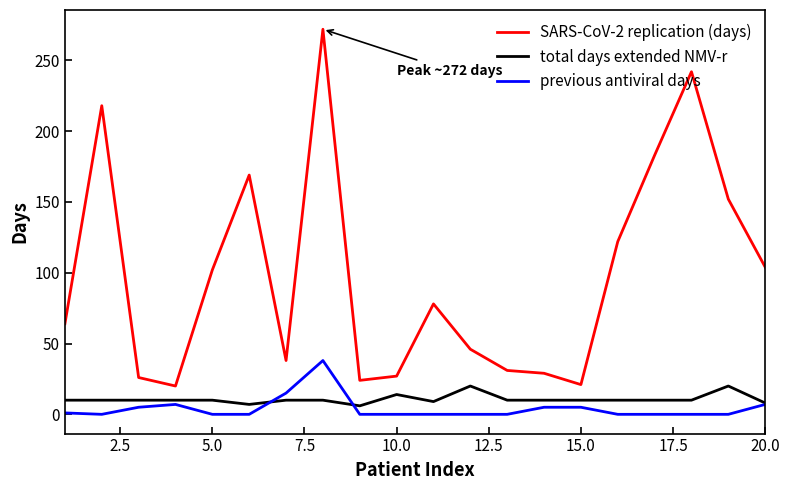

True or false: previous antiviral days and SARS-CoV-2 replication (days) intersect in this chart.

False